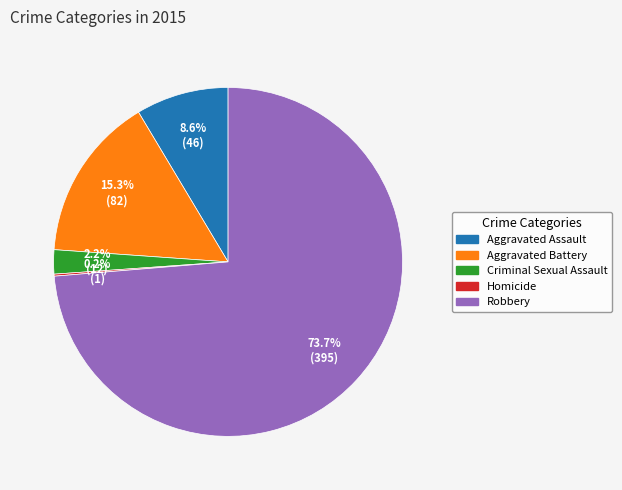

Does Robbery represent more than half of the total?

Yes